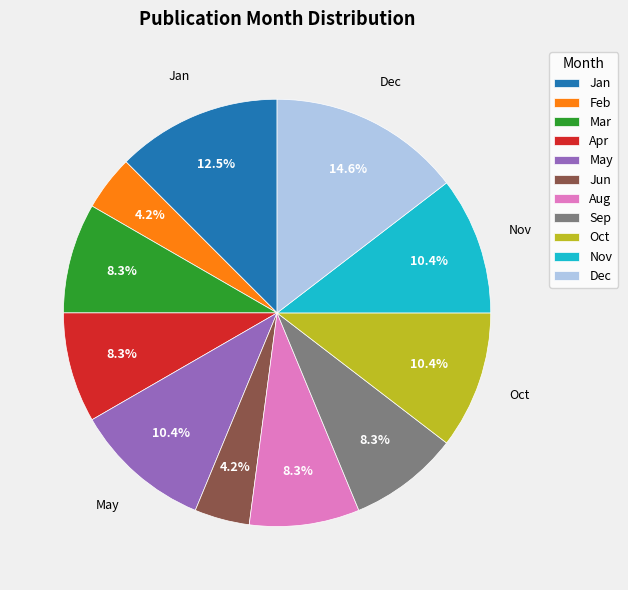

Approximately how many times larger is the value at Oct compared to Dec?

0.7